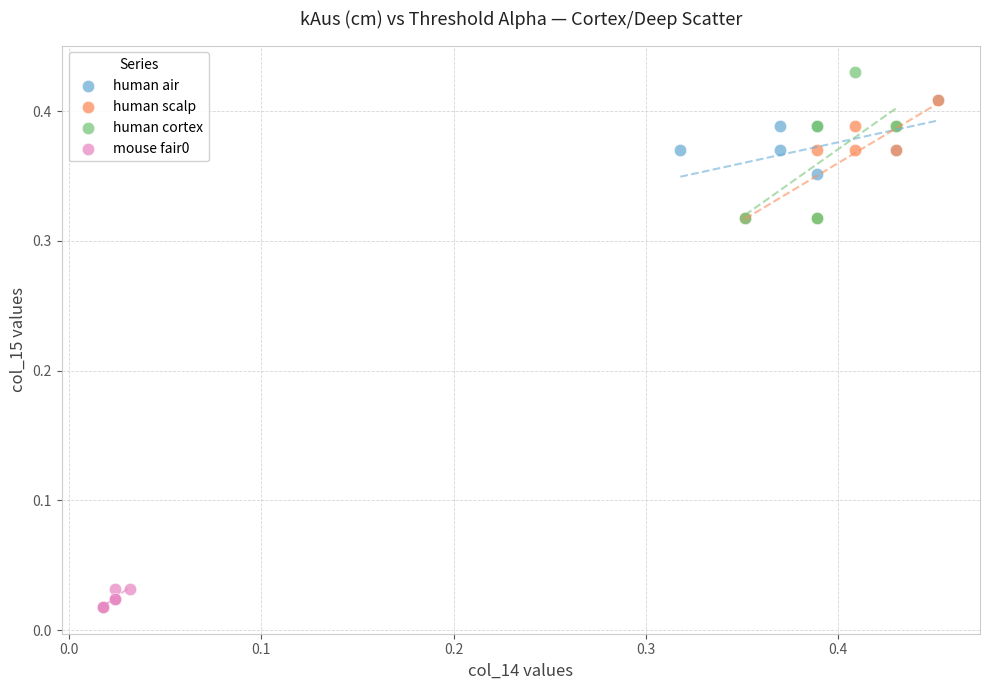

Which series contains the highest Y value?

human cortex